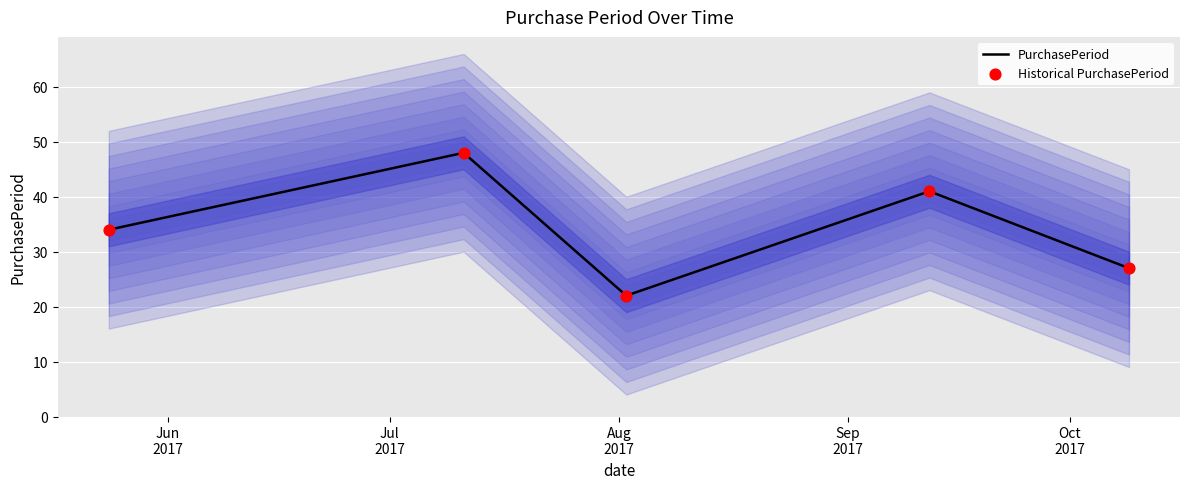

Which series contains the lowest Y value?

PurchasePeriod